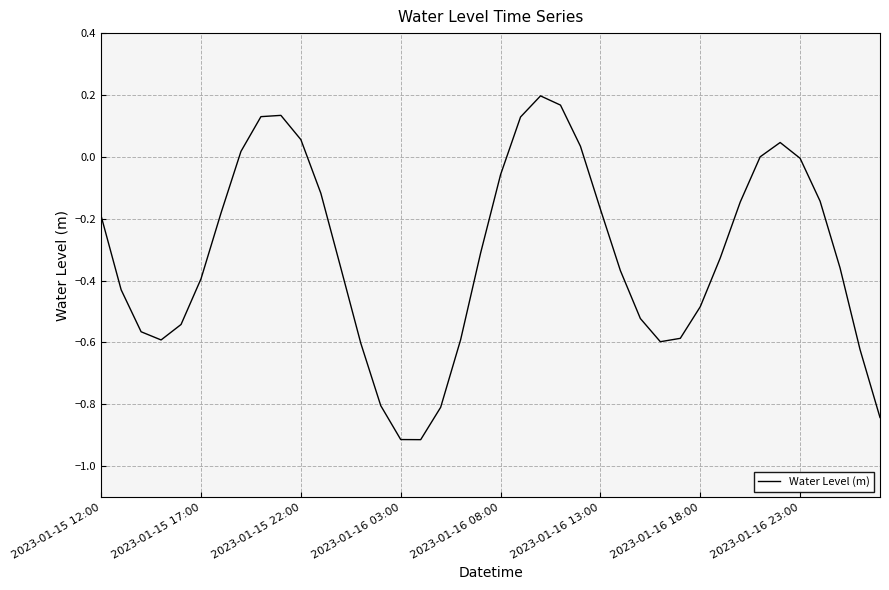

What is the smallest value displayed?

-0.9